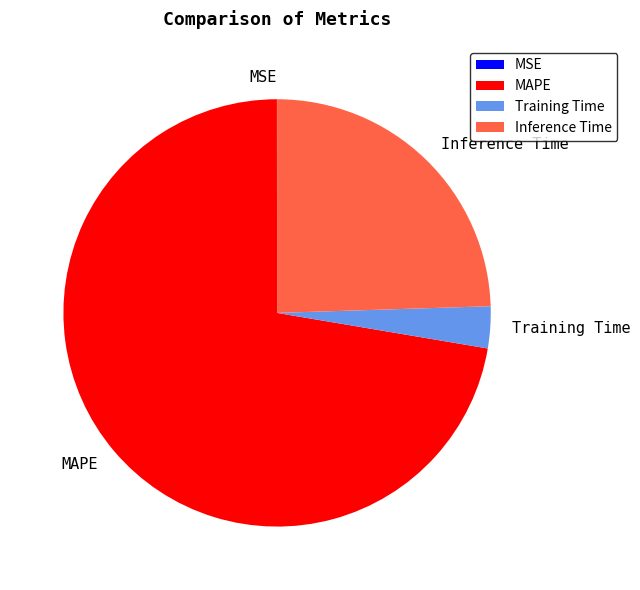

True or false: Inference Time accounts for 25% of the total.

True